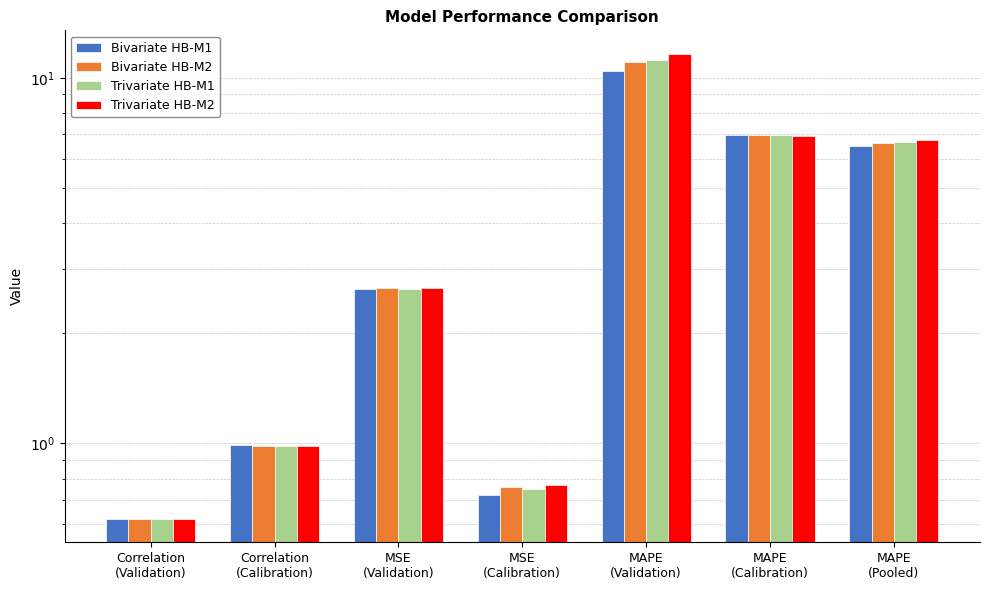

What is the value of the Bivariate HB-M1 bar at the 4th from the left?

0.7